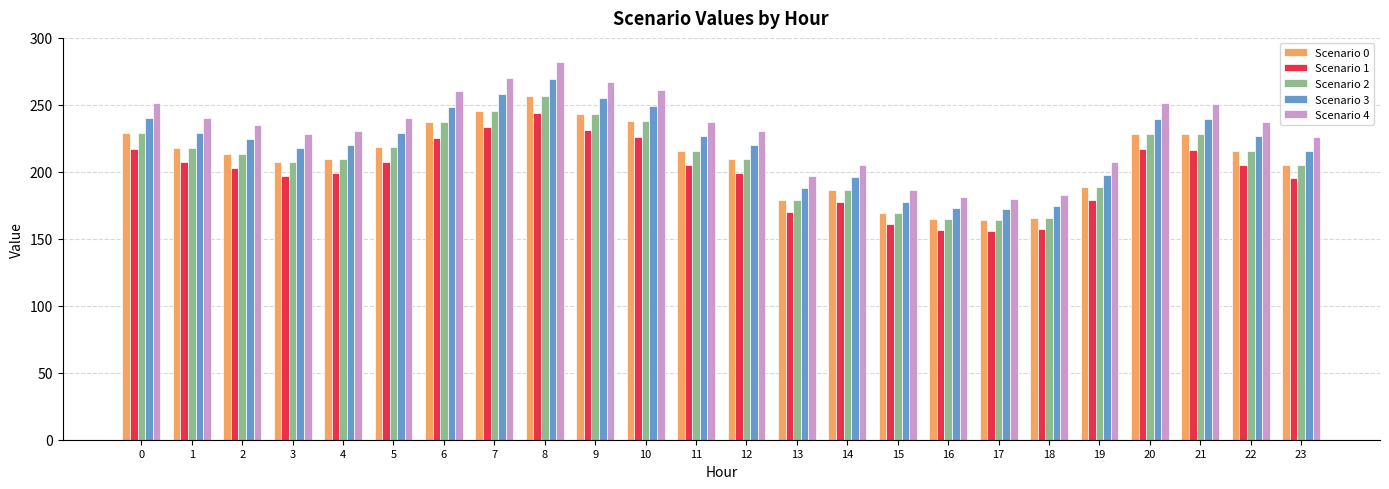

What is the difference between the maximum and minimum values in the Scenario 1 series?

88.1